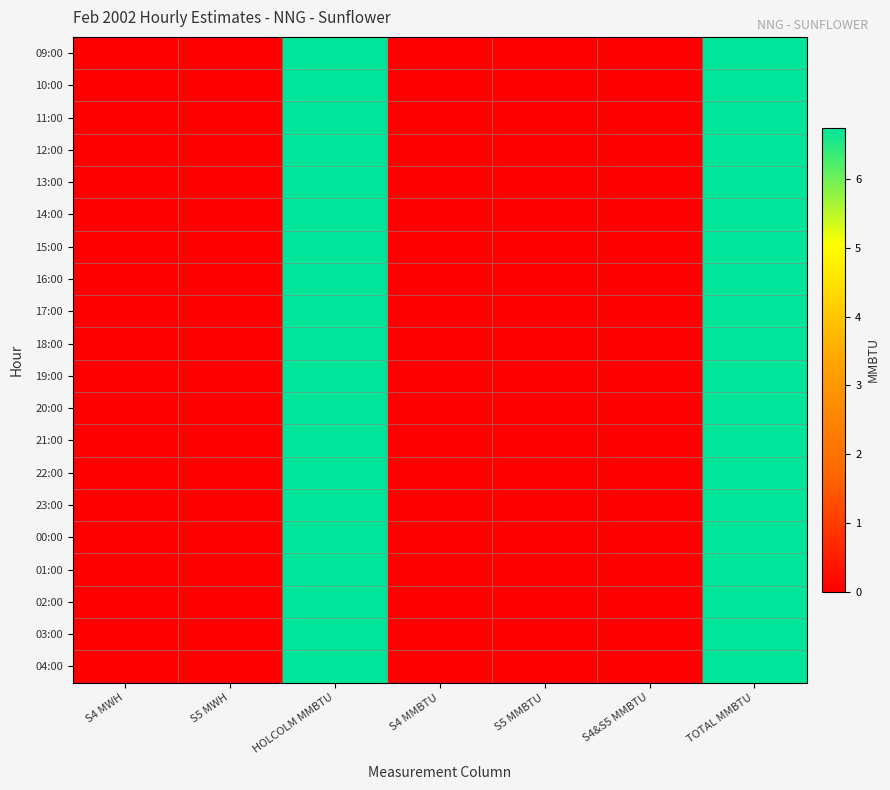

Rank the series at S5 MMBTU from lowest to highest value.

09:00, 10:00, 11:00, 12:00, 13:00, 14:00, 15:00, 16:00, 17:00, 18:00, 19:00, 20:00, 21:00, 22:00, 23:00, 00:00, 01:00, 02:00, 03:00, 04:00